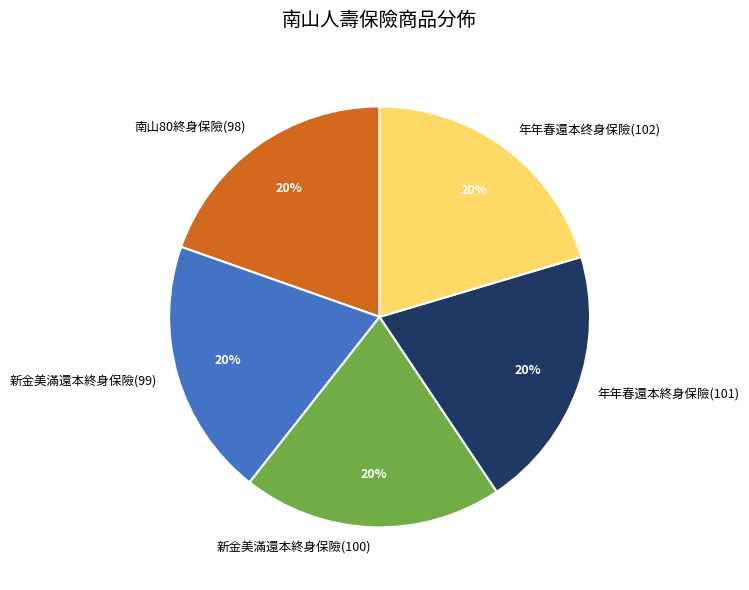

Is it true that 年年春還本終身保險(101) is 34% of the pie?

False